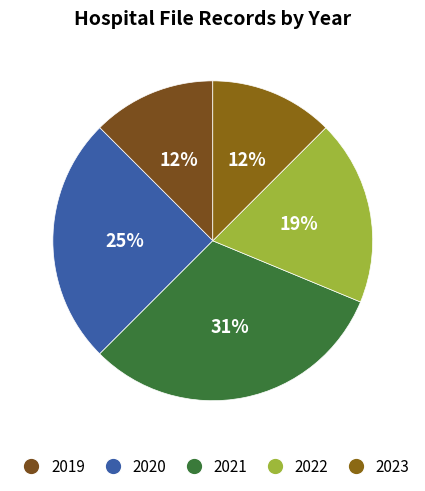

Which slice is the largest?

2021